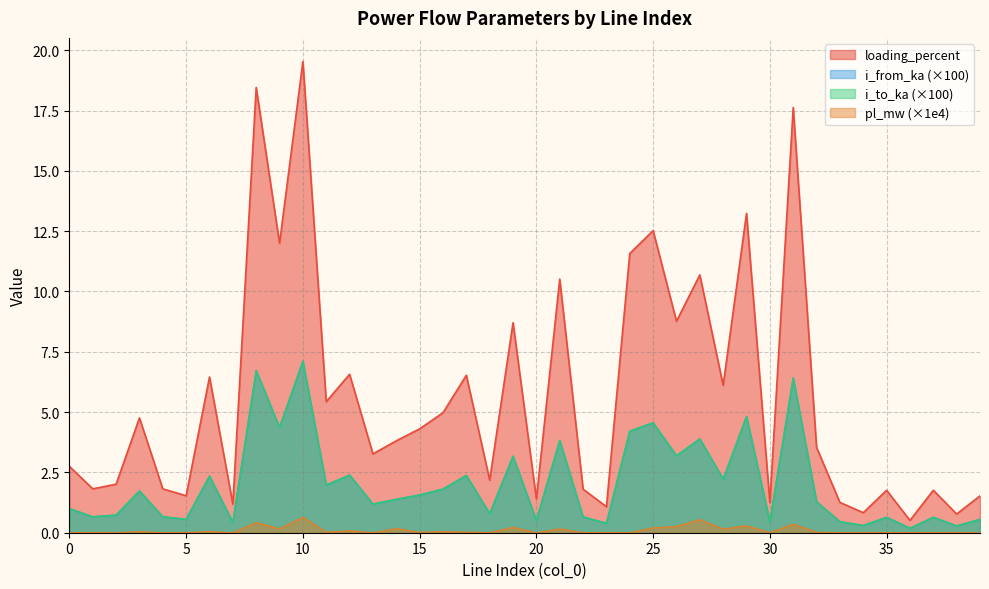

Rank the series by their maximum value, from highest to lowest.

loading_percent, i_from_ka, i_to_ka, pl_mw